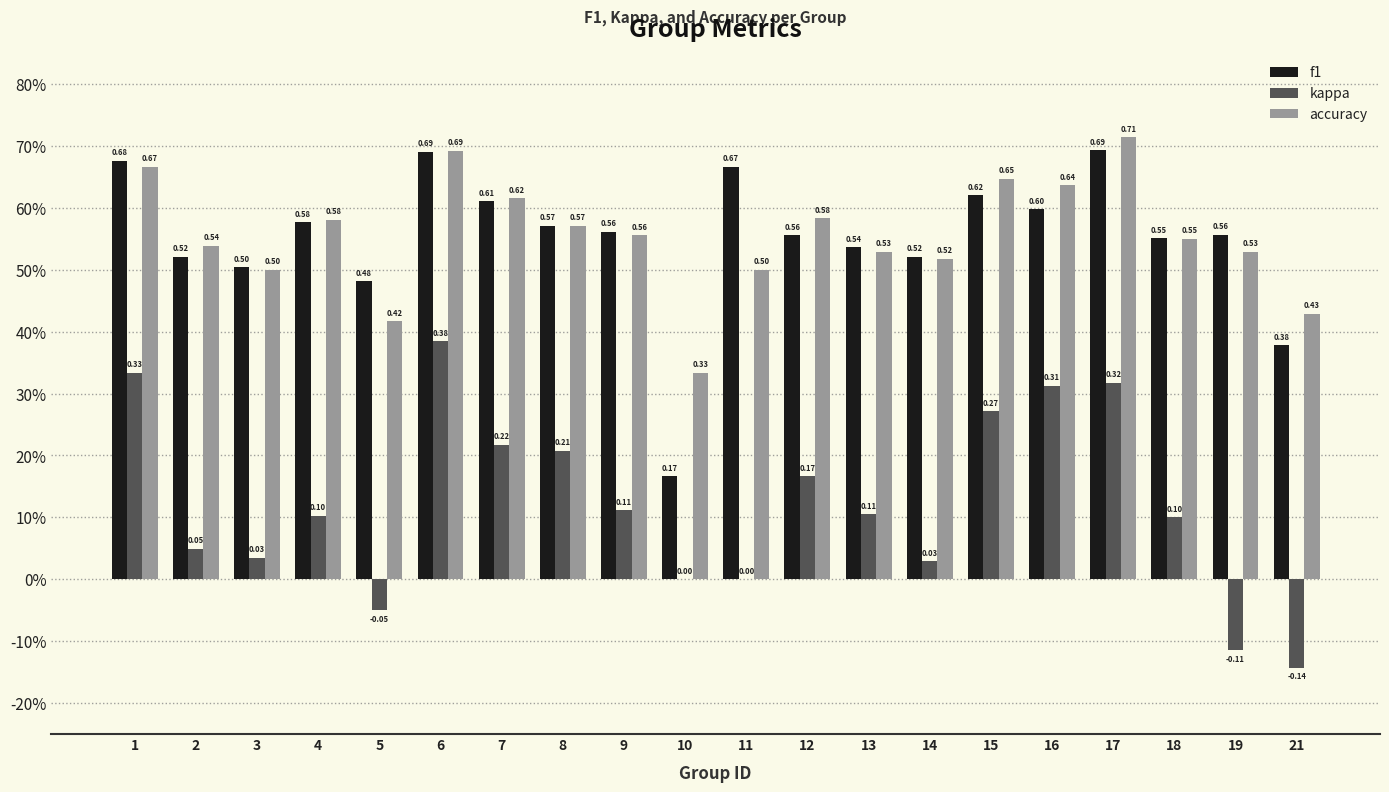

At how many categories does at least one series exceed 0?

20